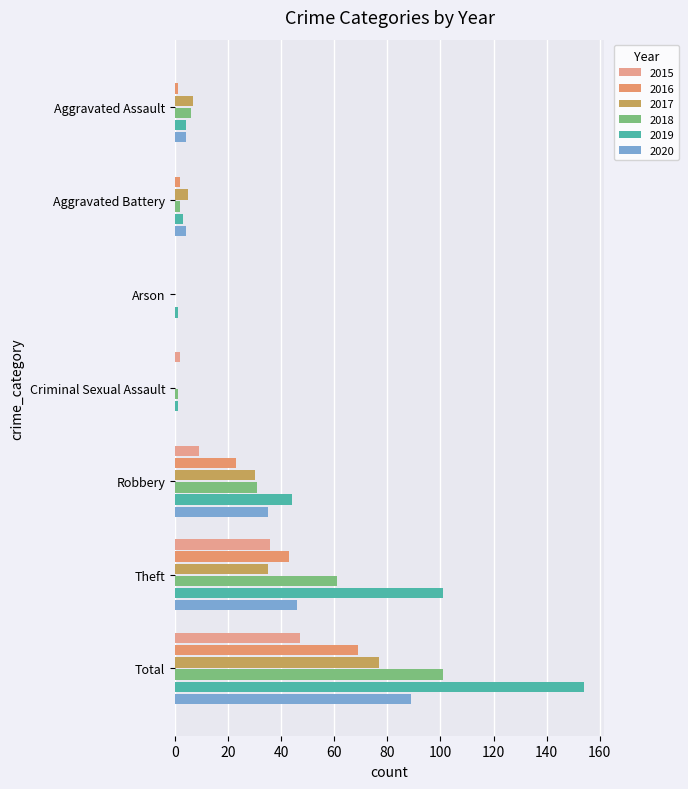

What is the maximum value for 2015?

47